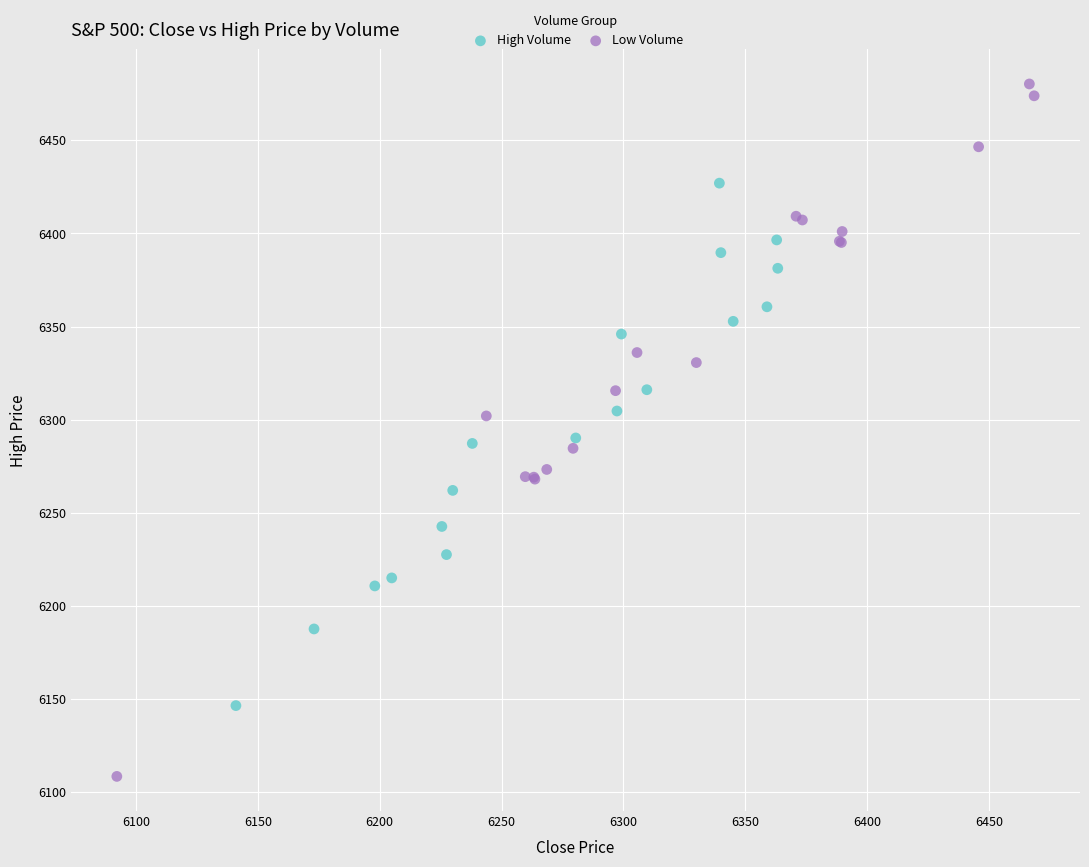

Which series has the largest Y range (max minus min)?

Low Volume